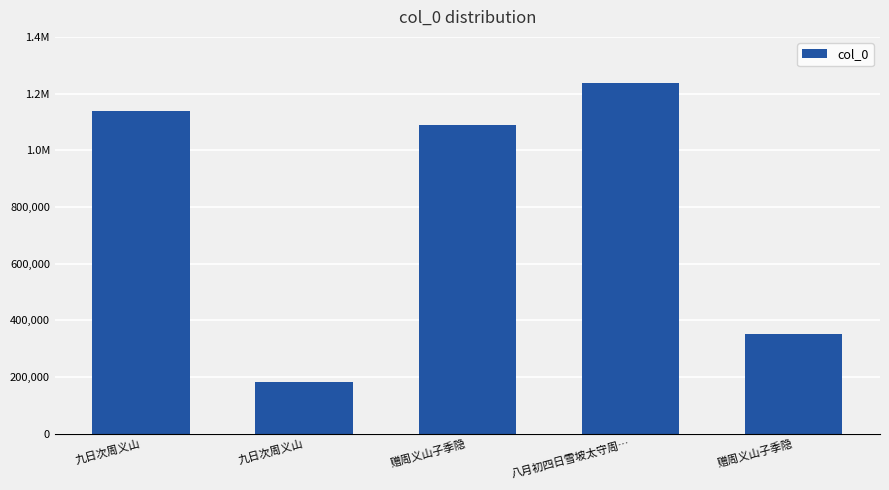

The value at 八月初四日雪坡太守周… is 1238604. True or false?

True